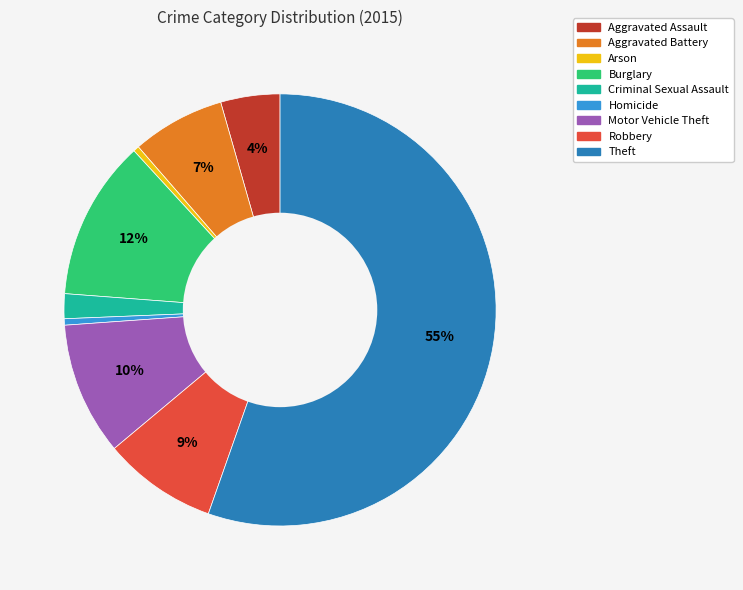

To the nearest percent, what portion does Burglary represent?

12%